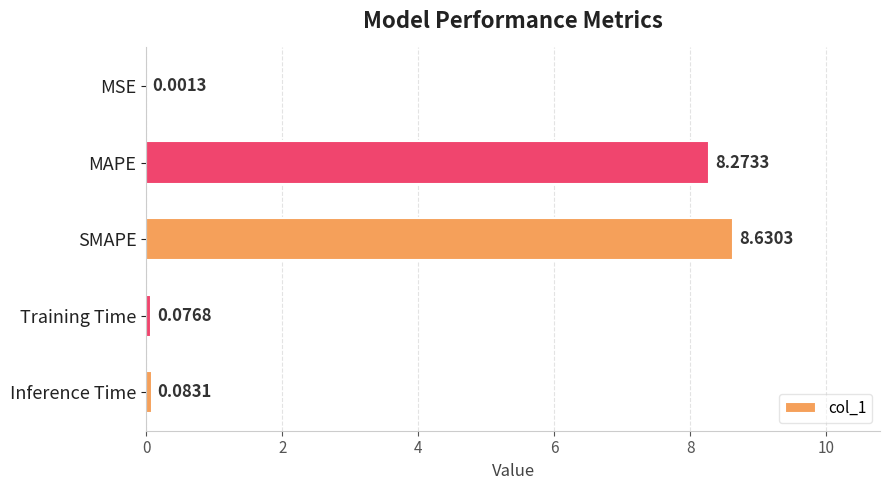

Which has a higher value, Training Time or MAPE?

MAPE